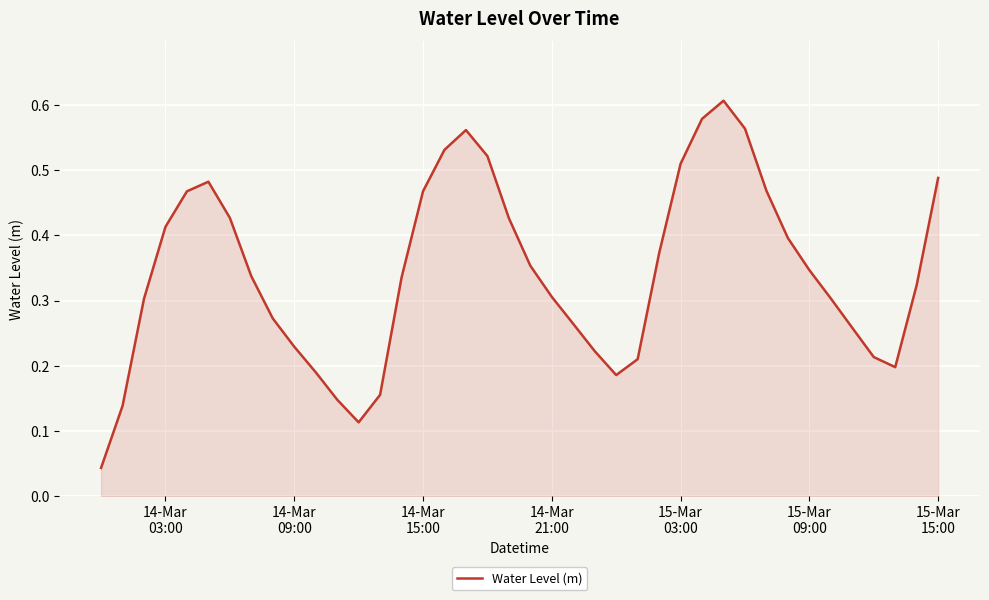

What is the difference between the maximum and minimum values?

0.6